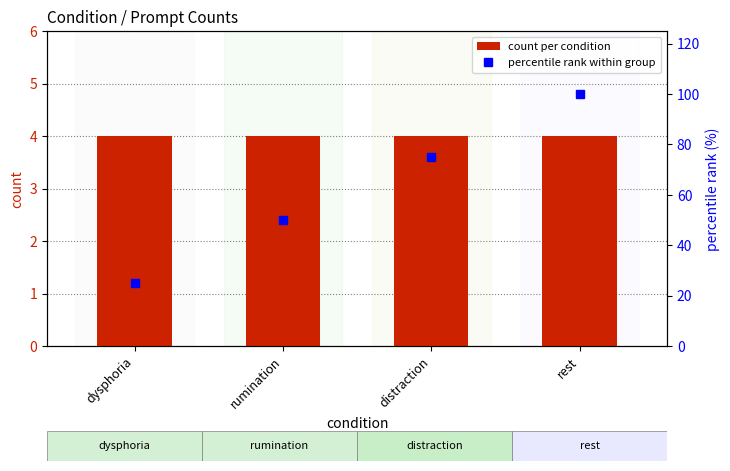

What are all the series names shown in the legend?

count per condition, percentile rank within group